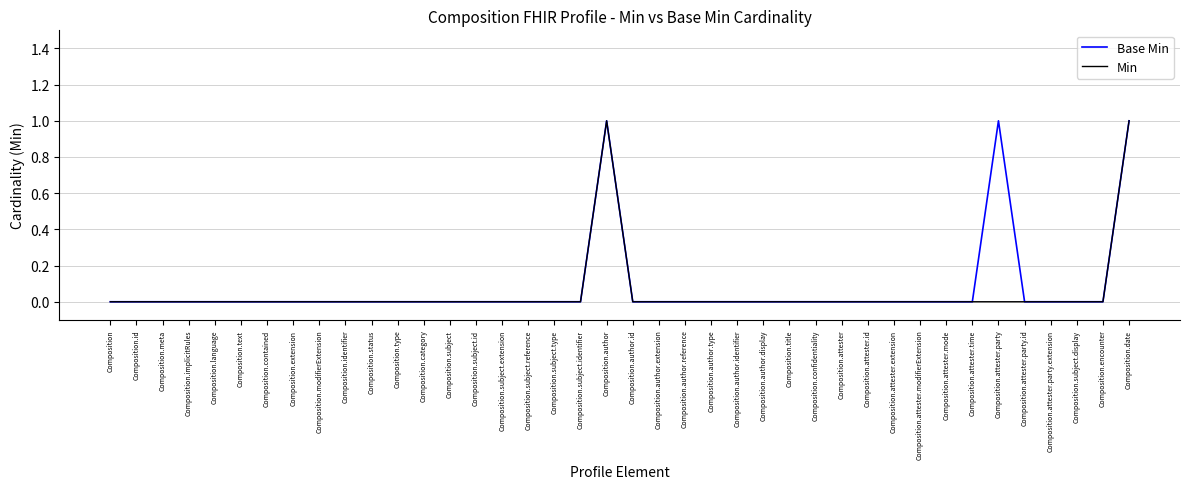

The Min series shows 0 at Composition.type. True or false?

True